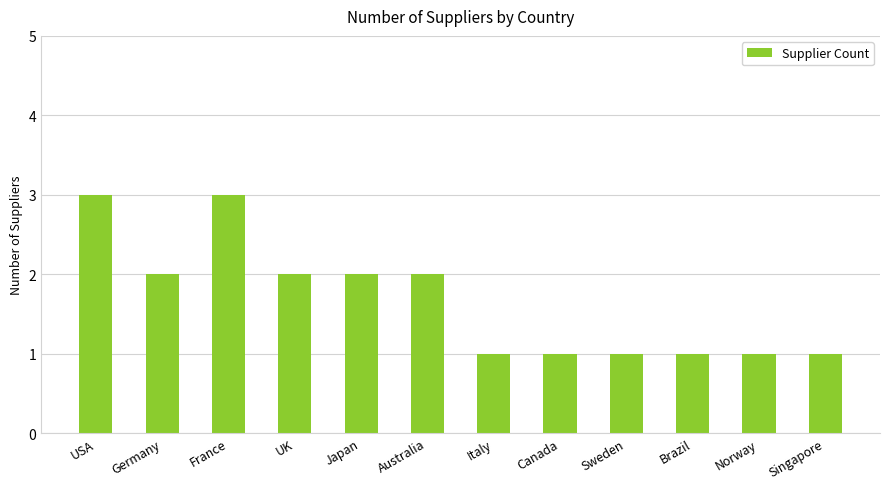

What is the label of the 6th bar from the left?

Australia